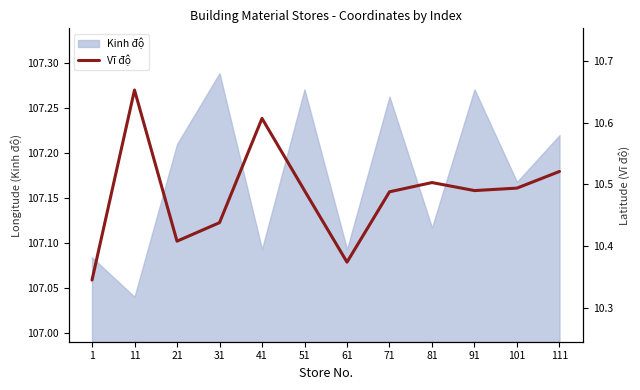

At which label does Kinh độ reach its minimum?

11